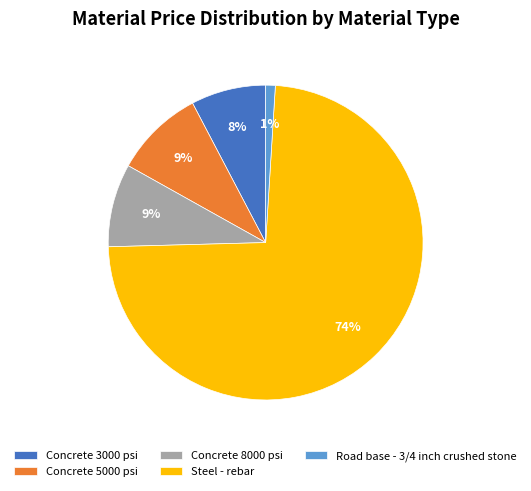

Is the sum of Steel - rebar and Concrete 8000 psi greater than half?

Yes